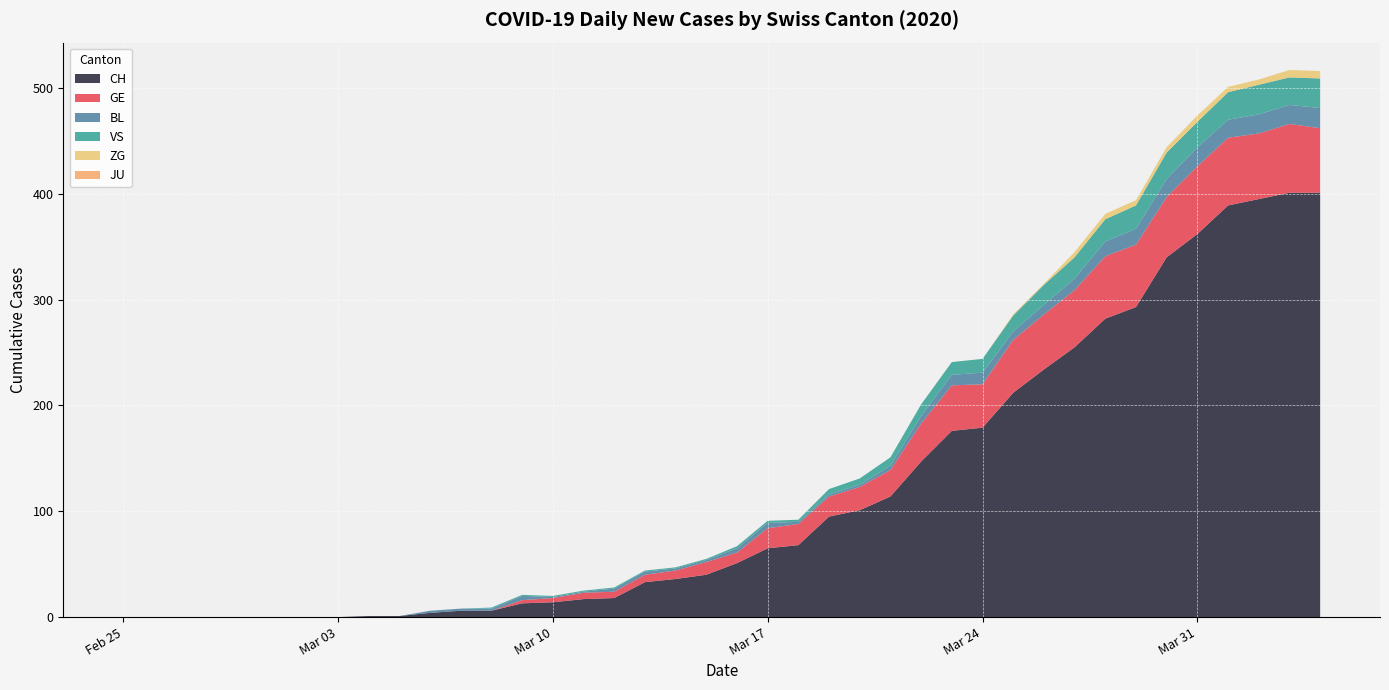

Reading right to left, what are all the values shown in this chart?

CH: 2020-04-04=401	2020-04-03=401	2020-04-02=395	2020-04-01=389	2020-03-31=362	2020-03-30=340	2020-03-29=293	2020-03-28=282	2020-03-27=255	2020-03-26=234	2020-03-25=212	2020-03-24=179	2020-03-23=176	2020-03-22=147	2020-03-21=114	2020-03-20=101	2020-03-19=95	2020-03-18=68	2020-03-17=65	2020-03-16=51	2020-03-15=40	2020-03-14=36	2020-03-13=33	2020-03-12=18	2020-03-11=17	2020-03-10=14	2020-03-09=13	2020-03-08=6	2020-03-07=6	2020-03-06=4	2020-03-05=1	2020-03-04=1	2020-03-03=0	2020-03-02=0	2020-03-01=0	2020-02-29=0	2020-02-28=0	2020-02-27=0	2020-02-26=0	2020-02-25=0
GE: 2020-04-04=61	2020-04-03=65	2020-04-02=62	2020-04-01=64	2020-03-31=64	2020-03-30=57	2020-03-29=59	2020-03-28=59	2020-03-27=54	2020-03-26=52	2020-03-25=50	2020-03-24=41	2020-03-23=43	2020-03-22=36	2020-03-21=25	2020-03-20=22	2020-03-19=19	2020-03-18=20	2020-03-17=19	2020-03-16=10	2020-03-15=12	2020-03-14=8	2020-03-13=7	2020-03-12=6	2020-03-11=6	2020-03-10=4	2020-03-09=3	2020-03-08=0	2020-03-07=0	2020-03-06=0	2020-03-05=0	2020-03-04=0	2020-03-03=0	2020-03-02=0	2020-03-01=0	2020-02-29=0	2020-02-28=0	2020-02-27=0	2020-02-26=0	2020-02-25=0
BL: 2020-04-04=19	2020-04-03=18	2020-04-02=18	2020-04-01=17	2020-03-31=18	2020-03-30=17	2020-03-29=15	2020-03-28=14	2020-03-27=11	2020-03-26=9	2020-03-25=8	2020-03-24=11	2020-03-23=10	2020-03-22=7	2020-03-21=4	2020-03-20=2	2020-03-19=2	2020-03-18=2	2020-03-17=5	2020-03-16=4	2020-03-15=2	2020-03-14=2	2020-03-13=3	2020-03-12=3	2020-03-11=1	2020-03-10=1	2020-03-09=4	2020-03-08=2	2020-03-07=2	2020-03-06=2	2020-03-05=0	2020-03-04=0	2020-03-03=0	2020-03-02=0	2020-03-01=0	2020-02-29=0	2020-02-28=0	2020-02-27=0	2020-02-26=0	2020-02-25=0
VS: 2020-04-04=28	2020-04-03=26	2020-04-02=28	2020-04-01=26	2020-03-31=24	2020-03-30=25	2020-03-29=22	2020-03-28=21	2020-03-27=20	2020-03-26=19	2020-03-25=15	2020-03-24=13	2020-03-23=12	2020-03-22=11	2020-03-21=8	2020-03-20=6	2020-03-19=5	2020-03-18=2	2020-03-17=2	2020-03-16=2	2020-03-15=1	2020-03-14=1	2020-03-13=1	2020-03-12=1	2020-03-11=1	2020-03-10=1	2020-03-09=1	2020-03-08=1	2020-03-07=0	2020-03-06=0	2020-03-05=0	2020-03-04=0	2020-03-03=0	2020-03-02=0	2020-03-01=0	2020-02-29=0	2020-02-28=0	2020-02-27=0	2020-02-26=0	2020-02-25=0
ZG: 2020-04-04=7	2020-04-03=7	2020-04-02=5	2020-04-01=5	2020-03-31=6	2020-03-30=5	2020-03-29=5	2020-03-28=5	2020-03-27=5	2020-03-26=1	2020-03-25=1	2020-03-24=0	2020-03-23=0	2020-03-22=0	2020-03-21=0	2020-03-20=0	2020-03-19=0	2020-03-18=0	2020-03-17=0	2020-03-16=0	2020-03-15=0	2020-03-14=0	2020-03-13=0	2020-03-12=0	2020-03-11=0	2020-03-10=0	2020-03-09=0	2020-03-08=0	2020-03-07=0	2020-03-06=0	2020-03-05=0	2020-03-04=0	2020-03-03=0	2020-03-02=0	2020-03-01=0	2020-02-29=0	2020-02-28=0	2020-02-27=0	2020-02-26=0	2020-02-25=0
JU: 2020-04-04=0	2020-04-03=0	2020-04-02=0	2020-04-01=0	2020-03-31=0	2020-03-30=0	2020-03-29=0	2020-03-28=0	2020-03-27=0	2020-03-26=0	2020-03-25=0	2020-03-24=0	2020-03-23=0	2020-03-22=0	2020-03-21=0	2020-03-20=0	2020-03-19=0	2020-03-18=0	2020-03-17=0	2020-03-16=0	2020-03-15=0	2020-03-14=0	2020-03-13=0	2020-03-12=0	2020-03-11=0	2020-03-10=0	2020-03-09=0	2020-03-08=0	2020-03-07=0	2020-03-06=0	2020-03-05=0	2020-03-04=0	2020-03-03=0	2020-03-02=0	2020-03-01=0	2020-02-29=0	2020-02-28=0	2020-02-27=0	2020-02-26=0	2020-02-25=0